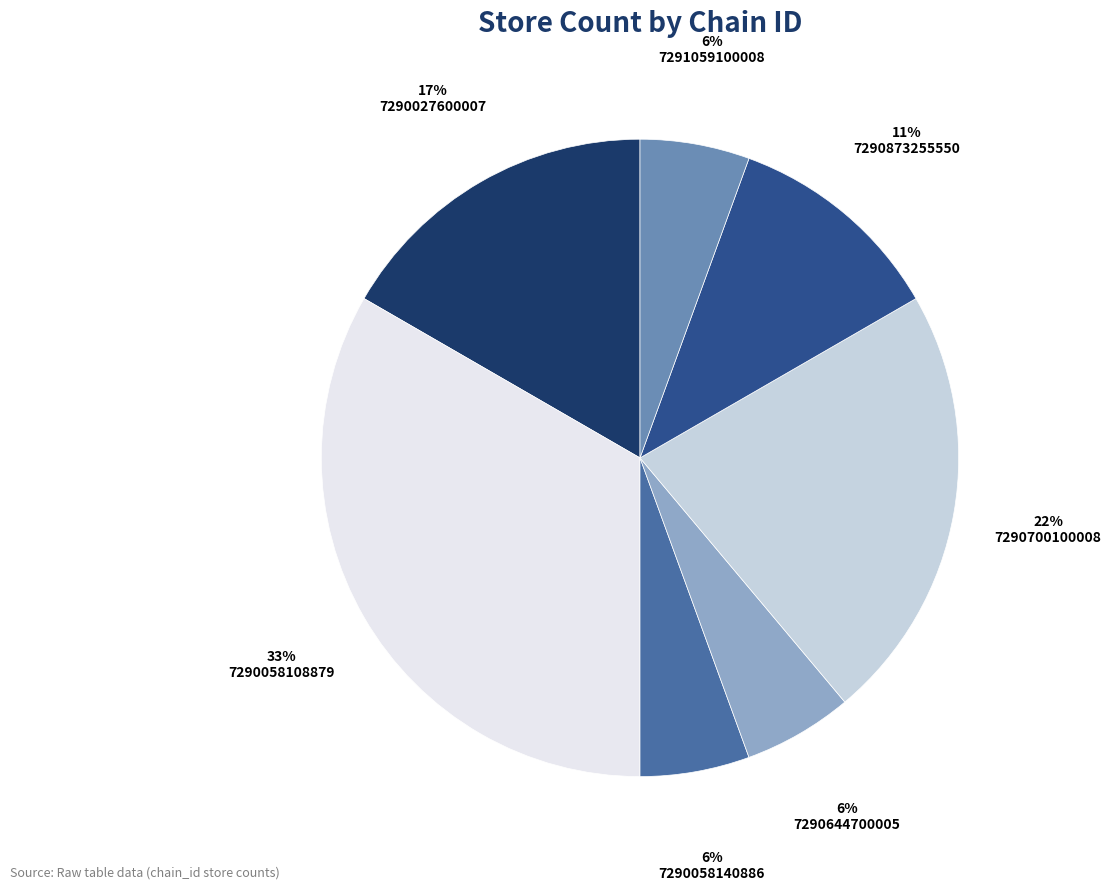

How many segments does this pie chart have?

7